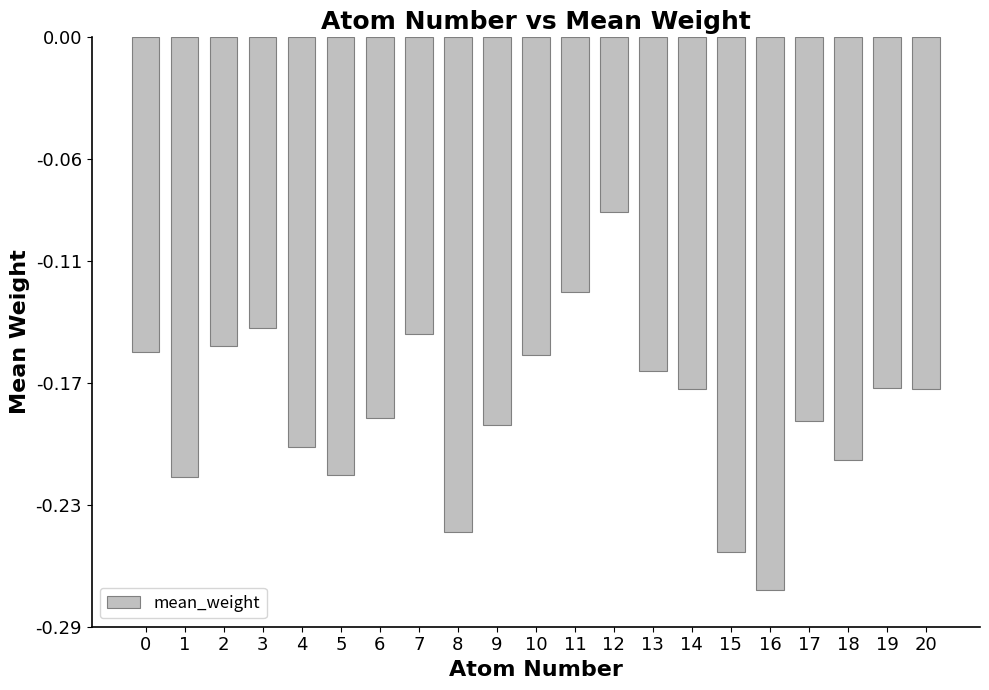

Which category has the highest value across all series?

12